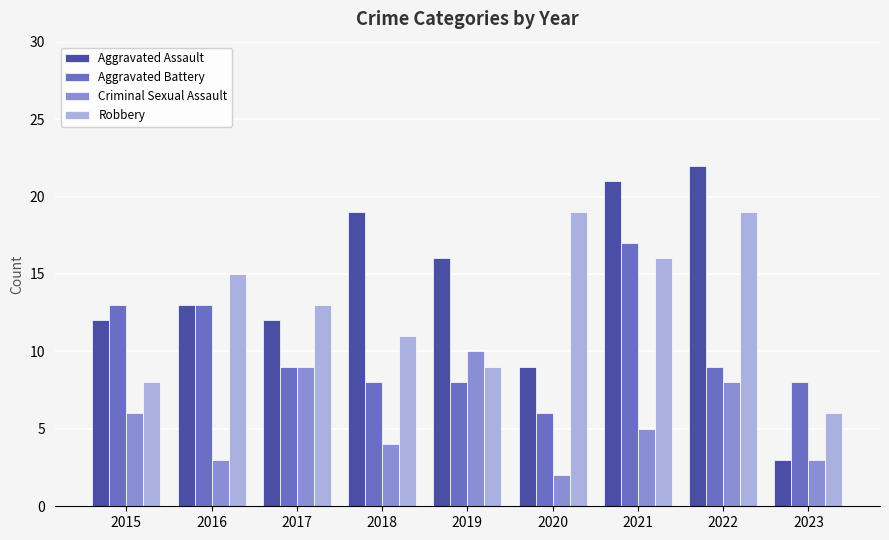

Does the chart contain any negative values?

No